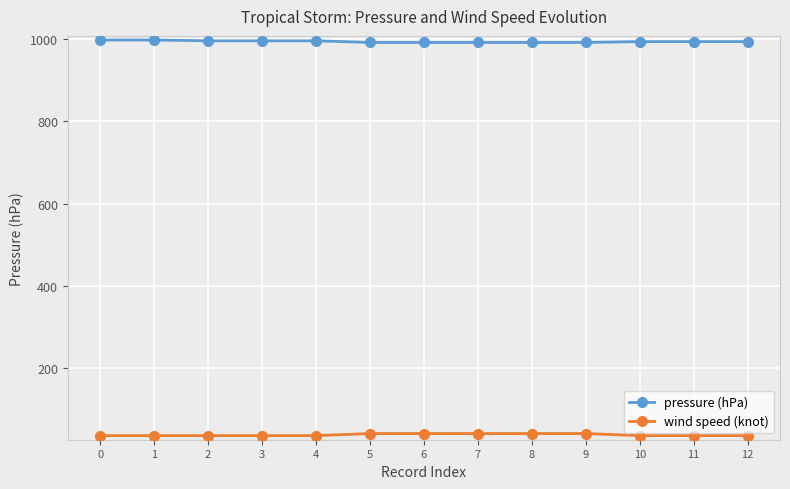

What is the sum of all wind speed (knot) values?

480